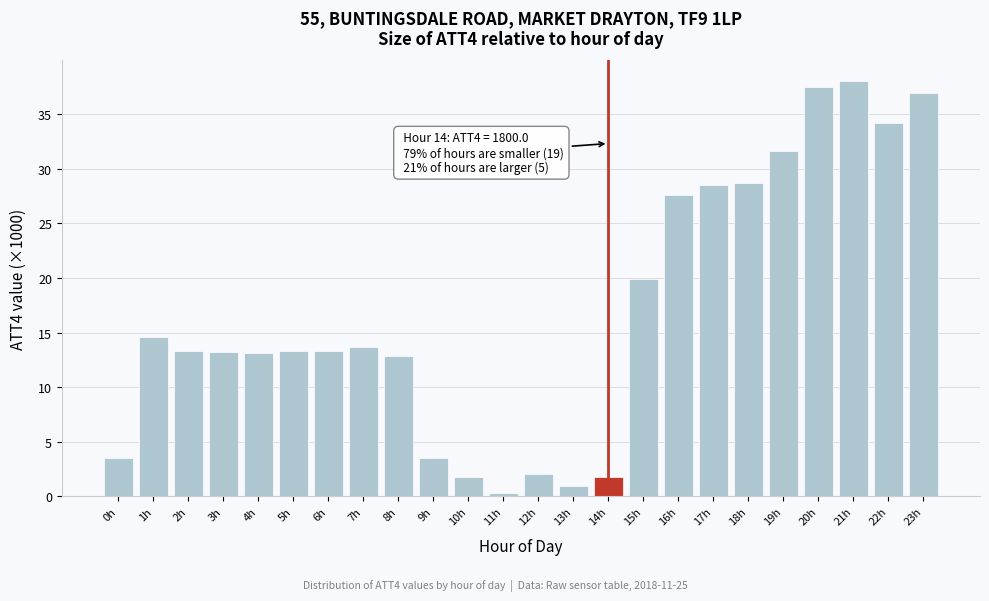

What is the greatest value displayed?

38.0